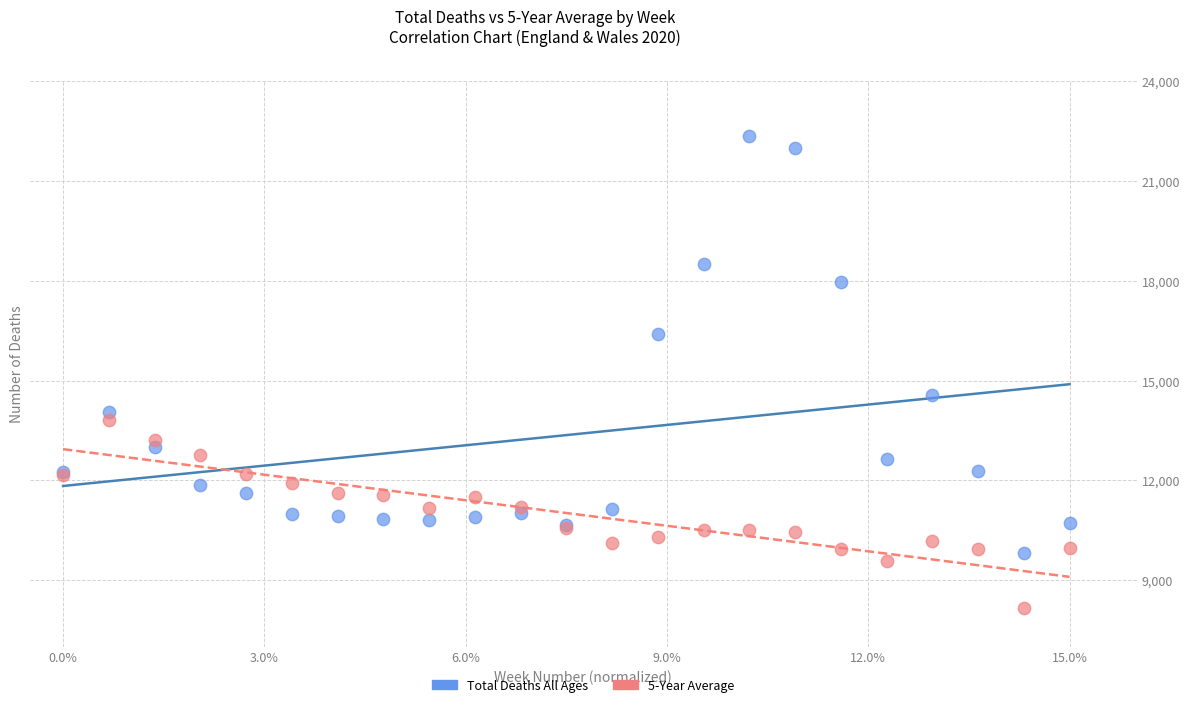

Across all series, what Y value is closest to 15261?

14573